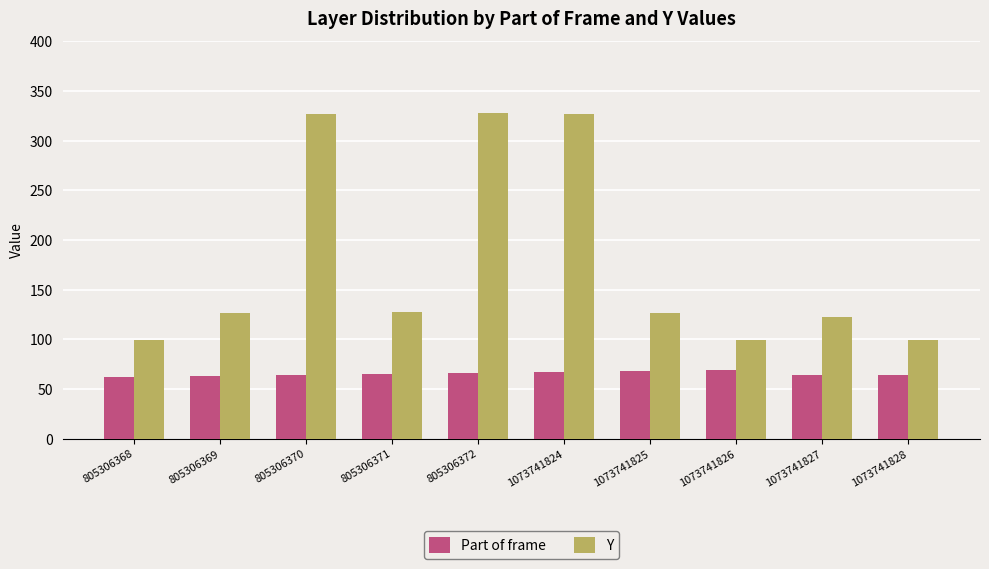

What is the difference between the maximum and minimum values in the Y series?

229